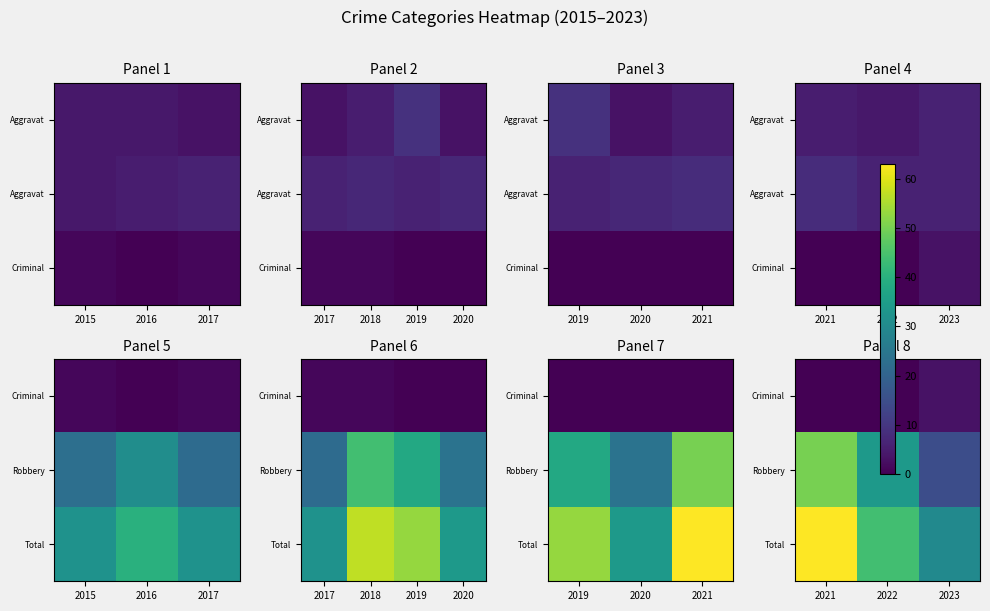

True or false: Criminal has a value of 2 at 2023.

False